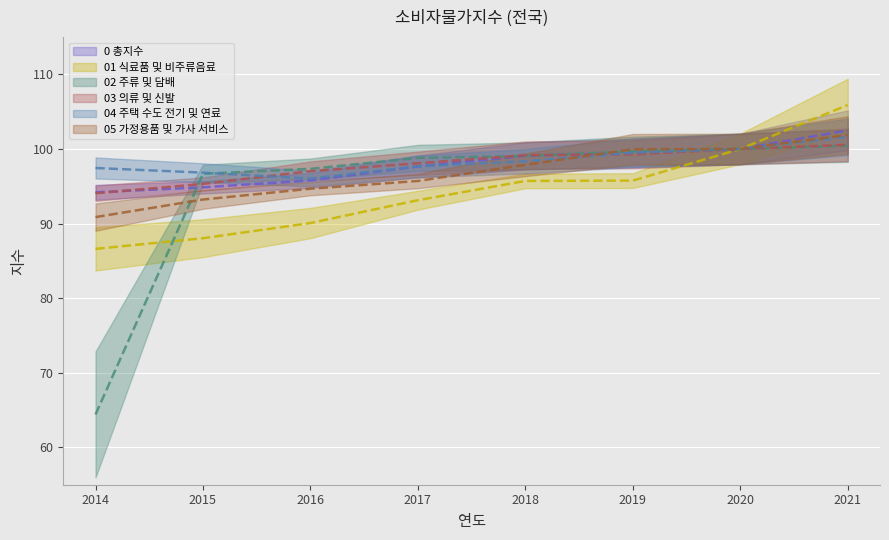

Which label corresponds to the largest value in the chart?

2021